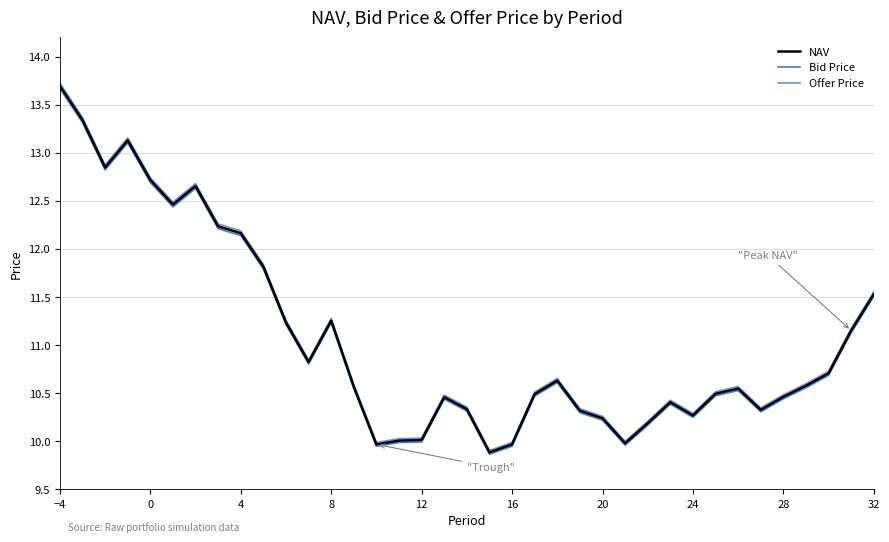

What is the highest value of the NAV series?

13.7